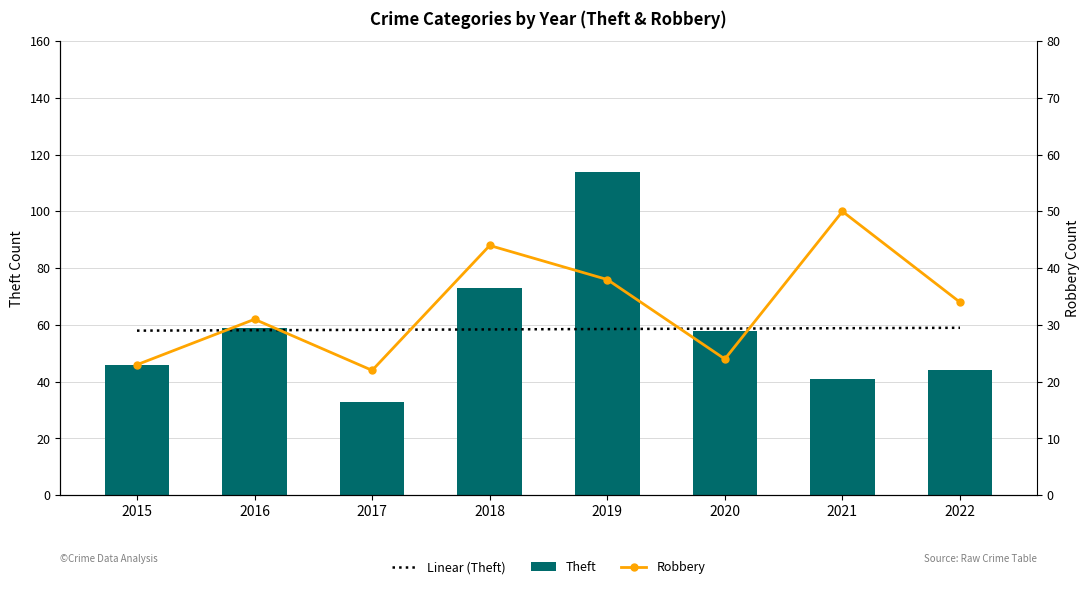

What value does the Robbery series have at 2021?

50.0